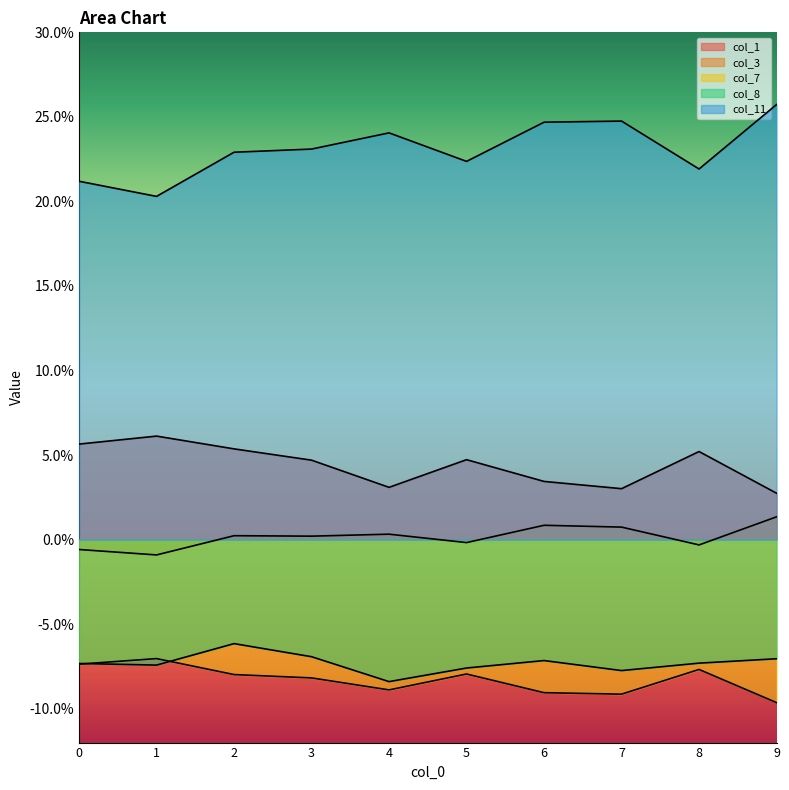

What is the average value of the col_7 series?

-0.1